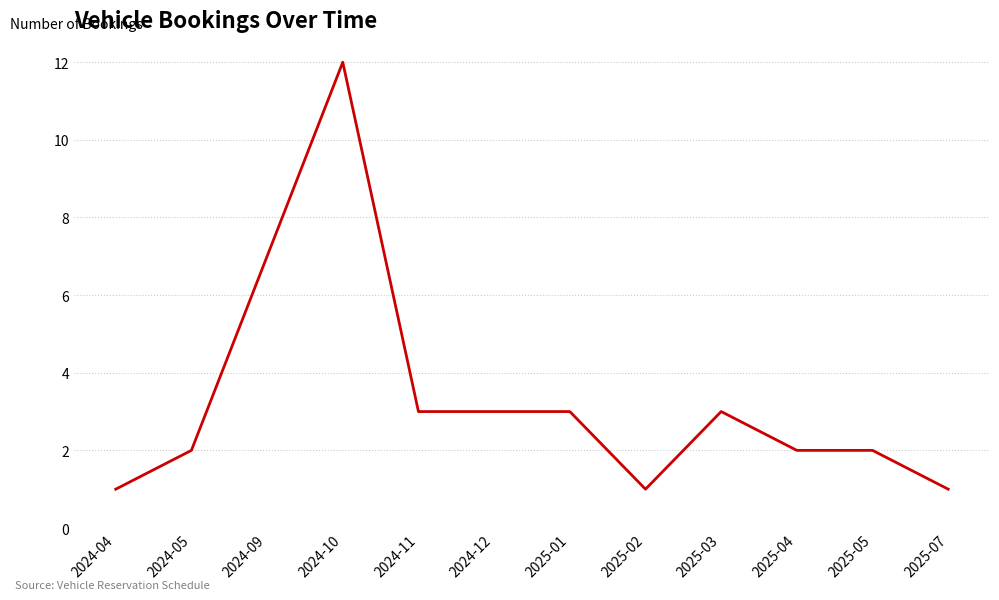

Reading left to right, what are all the values shown in this chart?

2024-04=1	2024-05=2	2024-09=7	2024-10=12	2024-11=3	2024-12=3	2025-01=3	2025-02=1	2025-03=3	2025-04=2	2025-05=2	2025-07=1